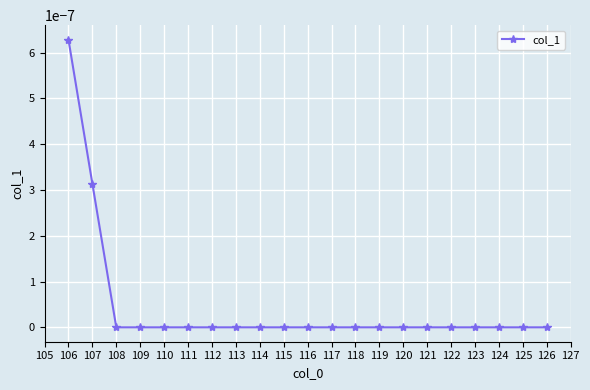

At which category does the chart reach its peak across all series?

106